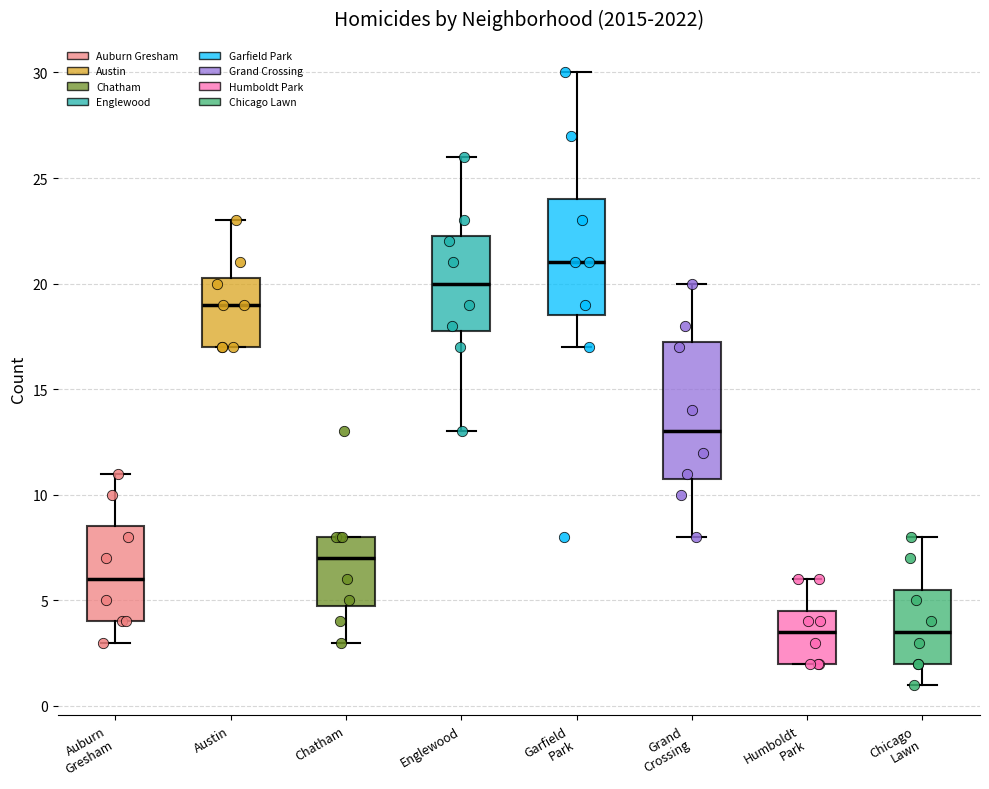

Comparing the boxes themselves (not the whiskers), which one is the tallest?

Grand Crossing